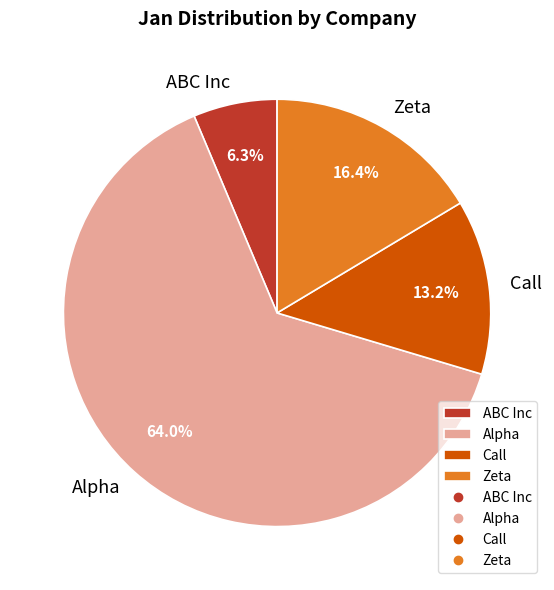

The Call slice represents 22% of the pie. True or false?

False